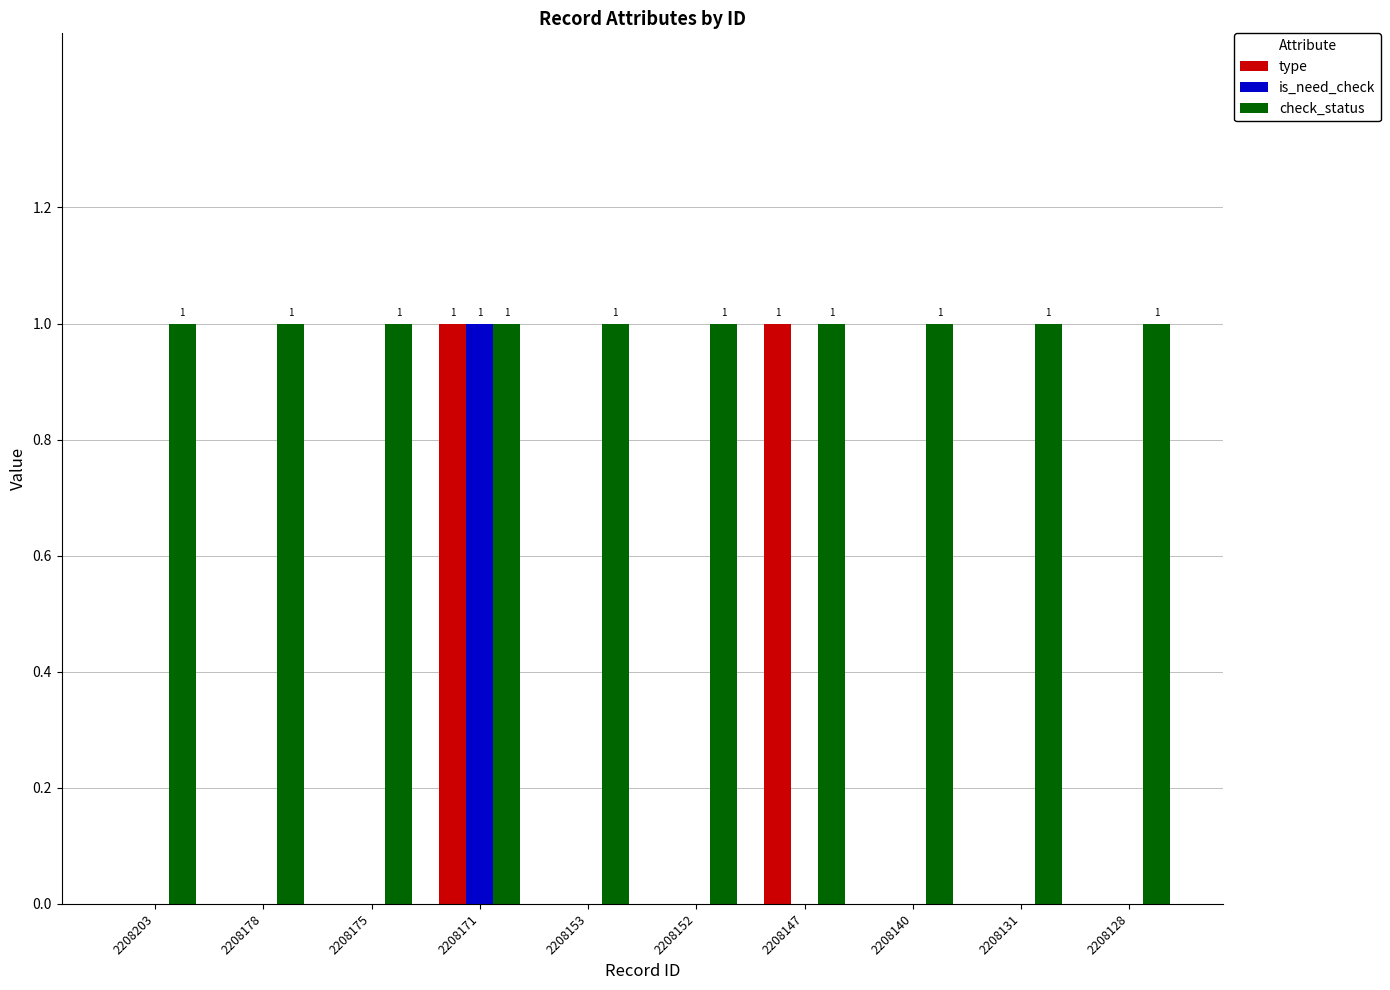

Which series has the largest total across all categories?

check_status